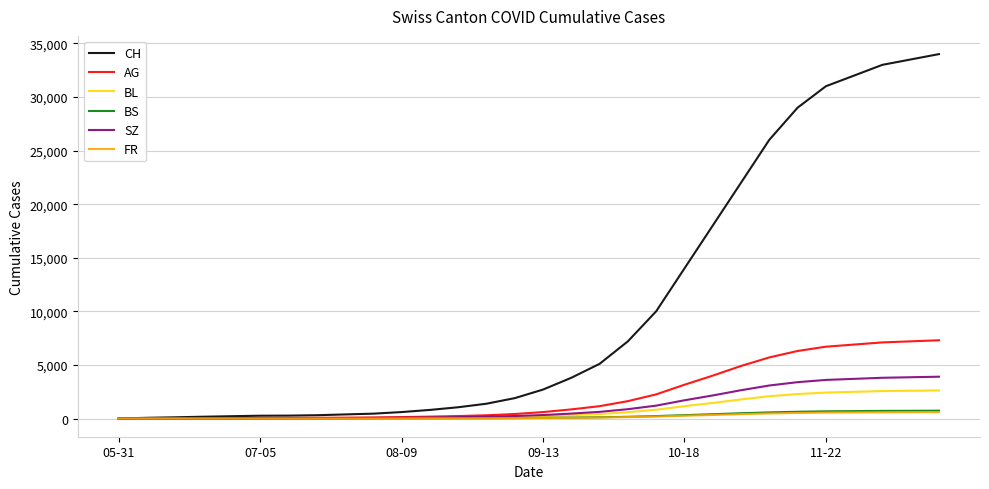

What is the highest value of the CH series?

34000